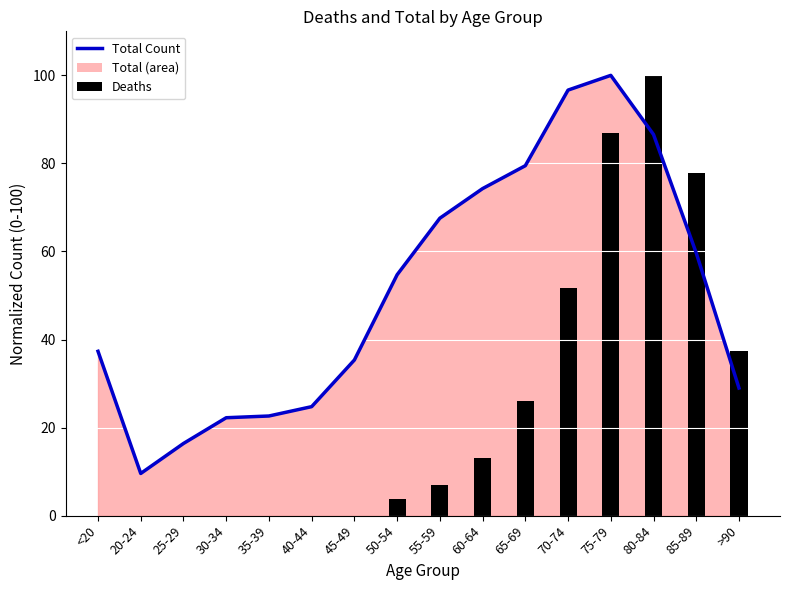

Which label corresponds to the largest value in the chart?

75-79